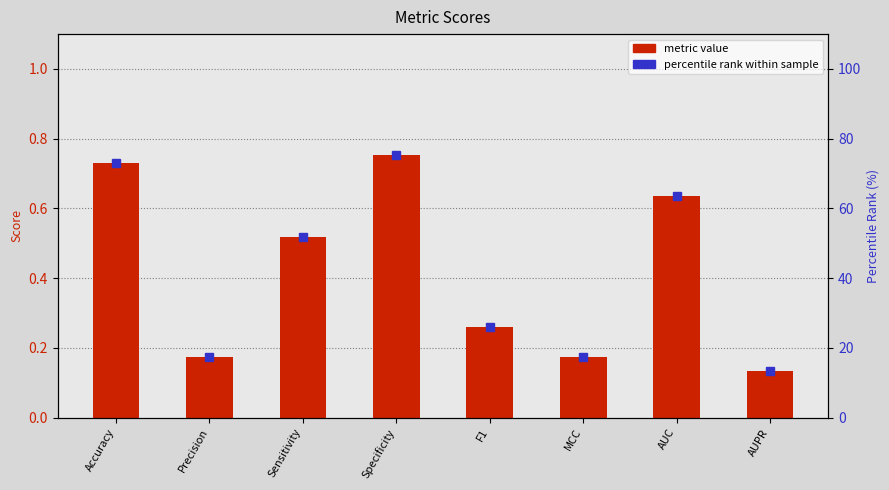

How many values in the percentile rank series exceed 51?

4